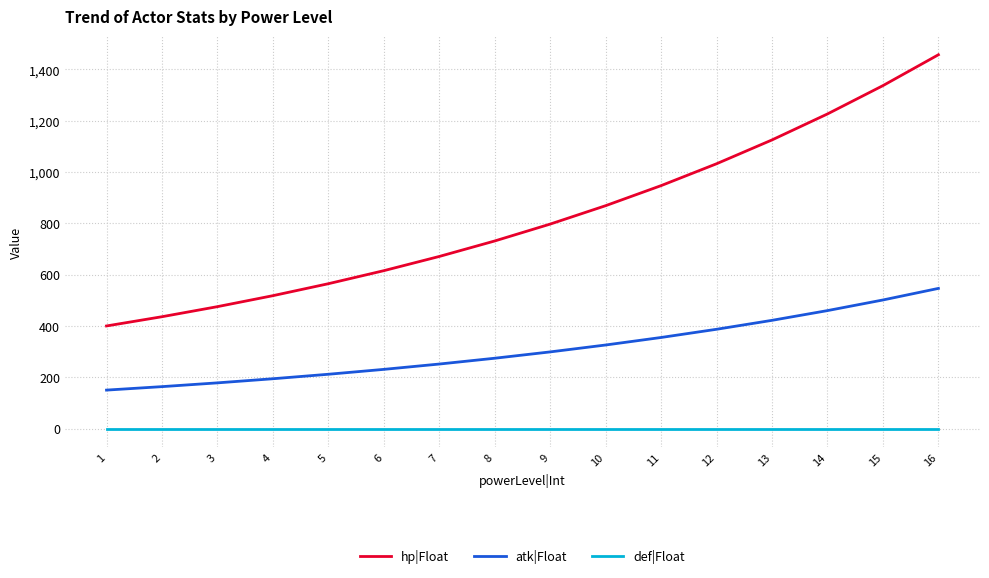

What is the difference between the highest and lowest values at 3?

475.2